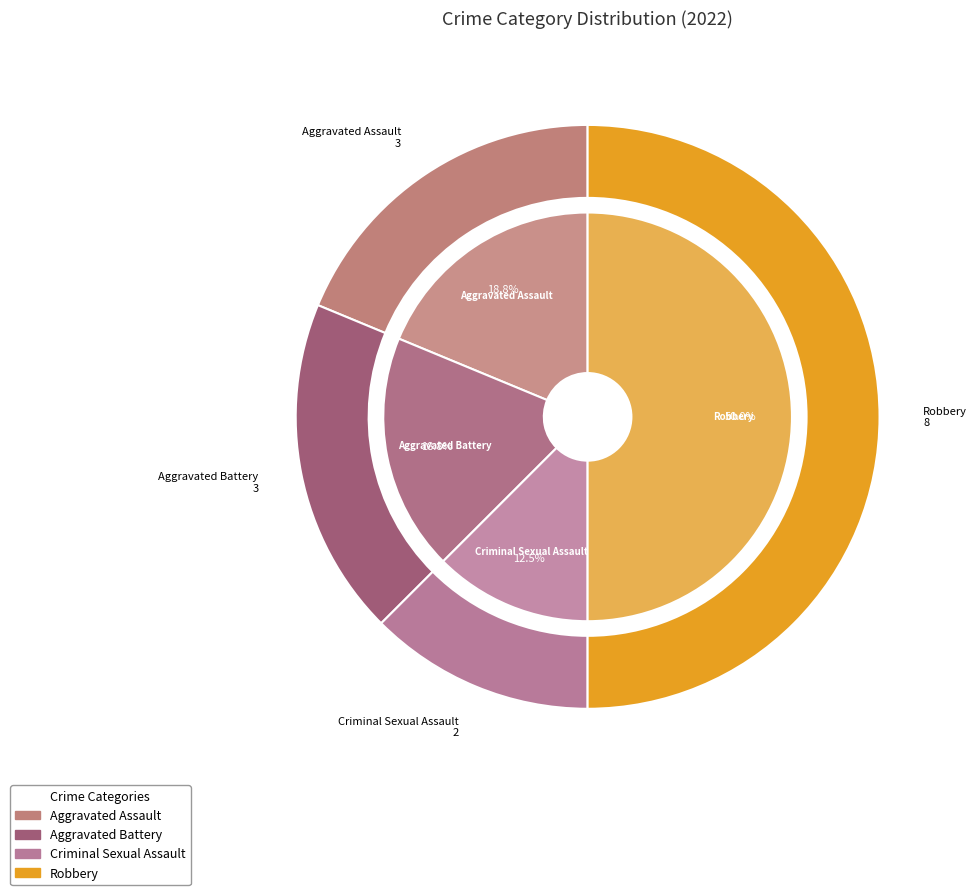

What is the change in value from Aggravated Battery to Criminal Sexual Assault?

-1